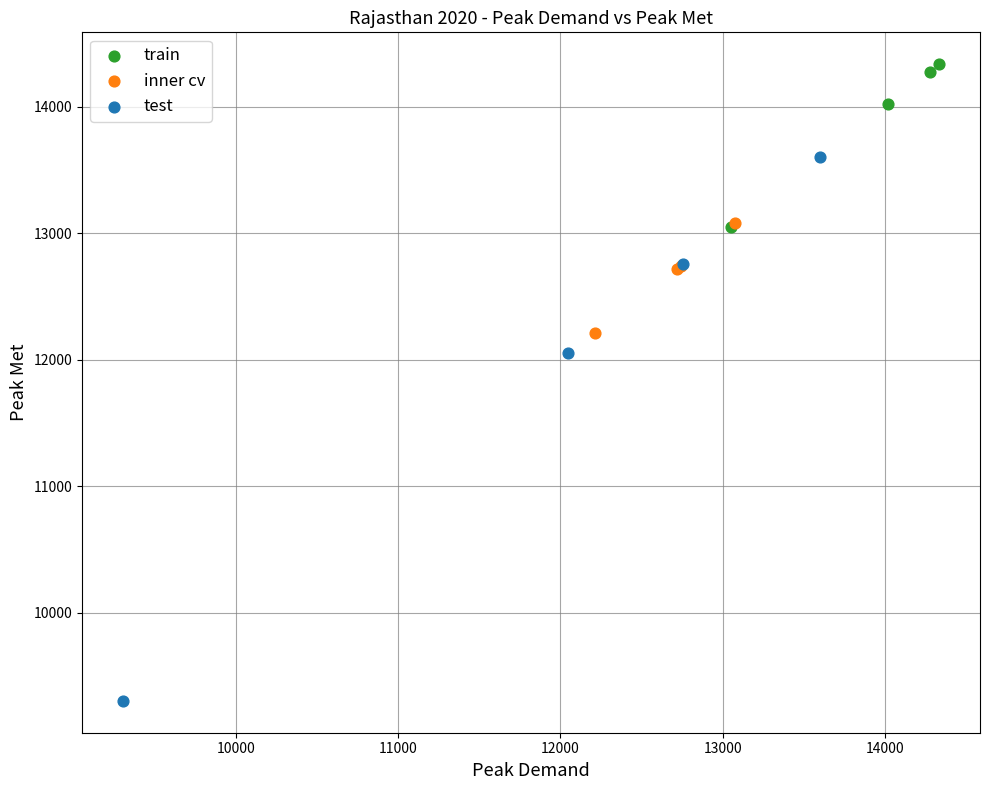

What are all the series names shown in the legend?

train, inner cv, test